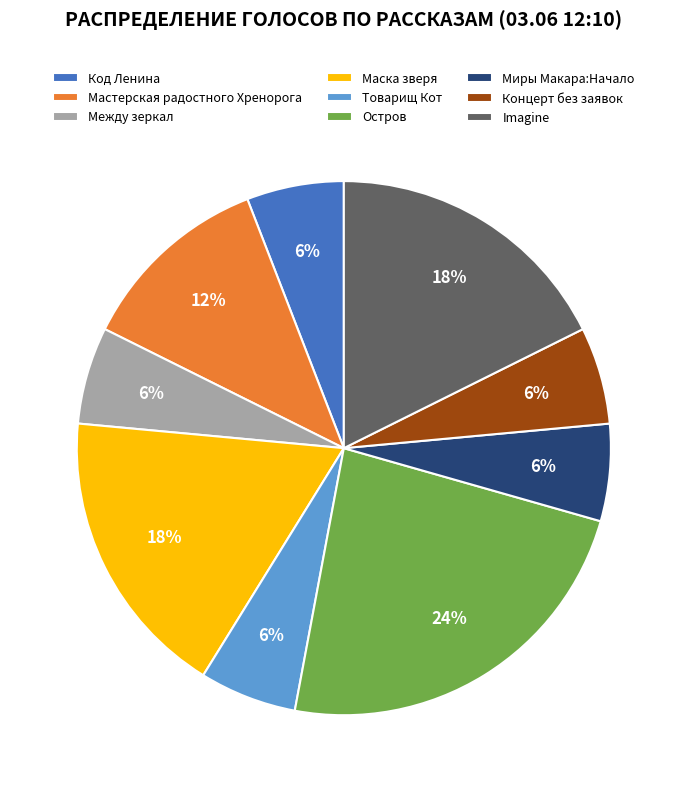

The Imagine slice represents 18% of the pie. True or false?

True